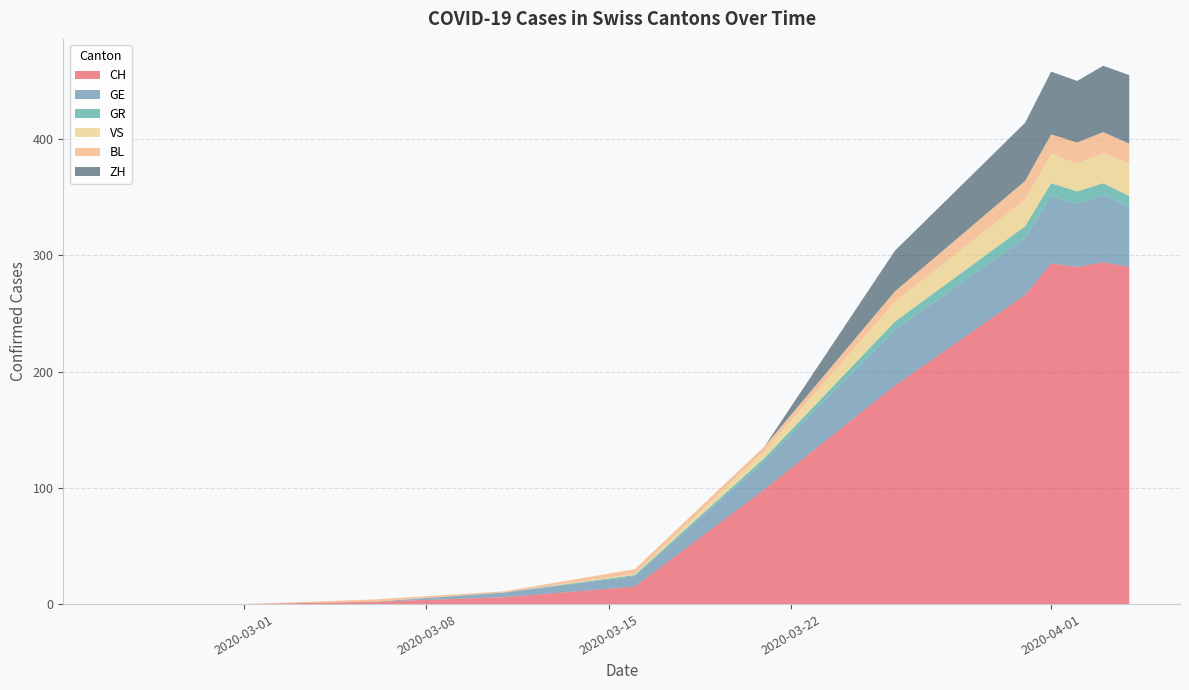

What is the maximum value for CH?

294